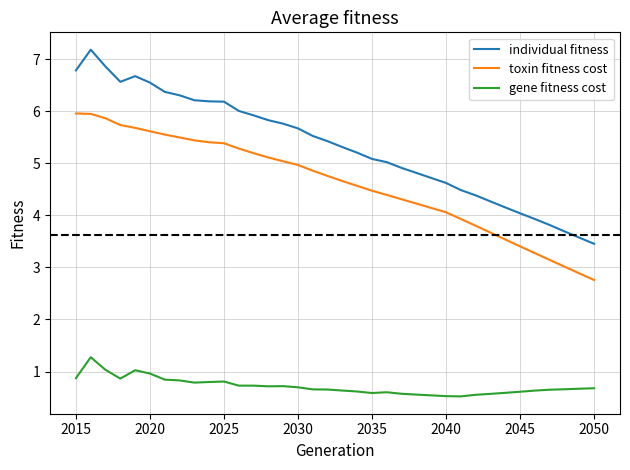

What is the greatest value displayed?

7.2